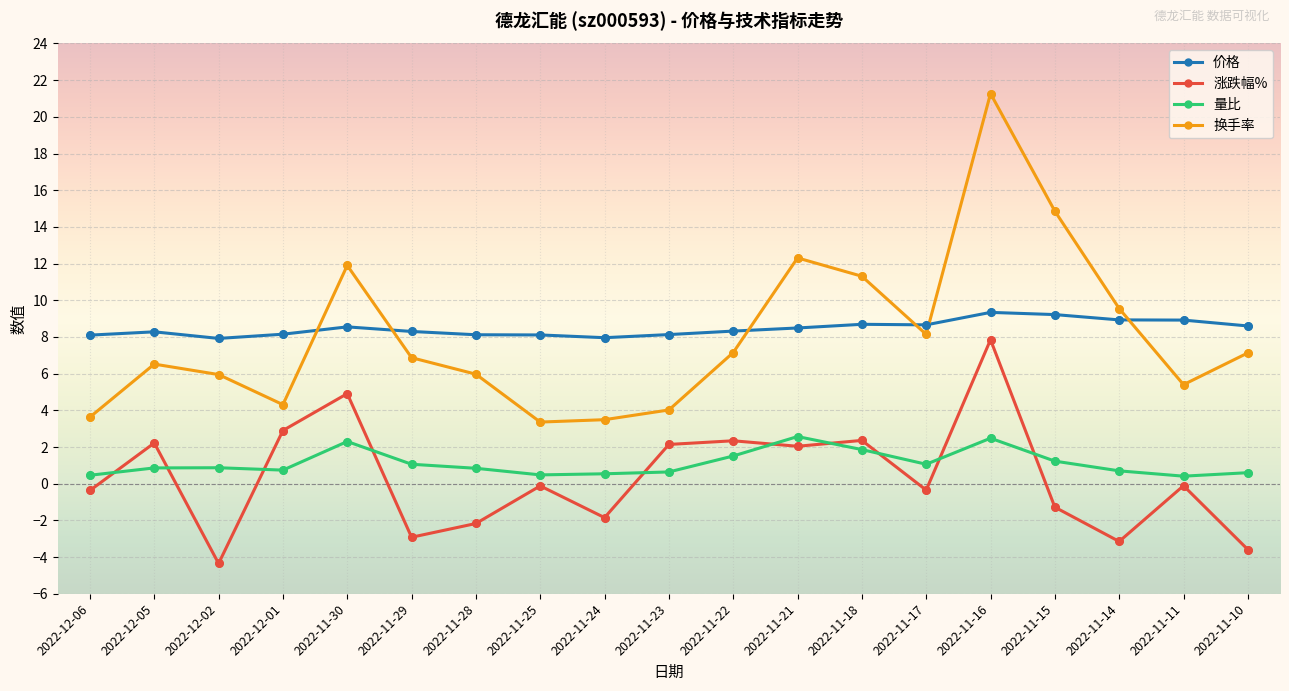

Is the value of 换手率 at 2022-11-21 greater than the value of 量比 at 2022-11-15?

Yes